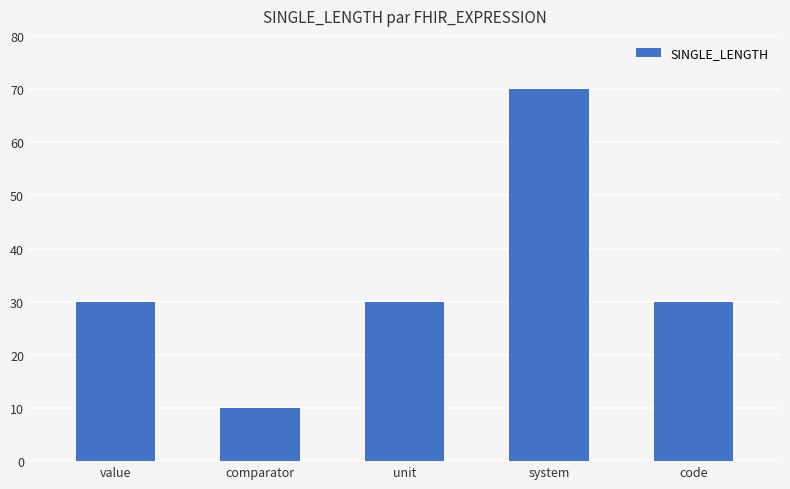

Which label corresponds to the smallest value in the chart?

comparator